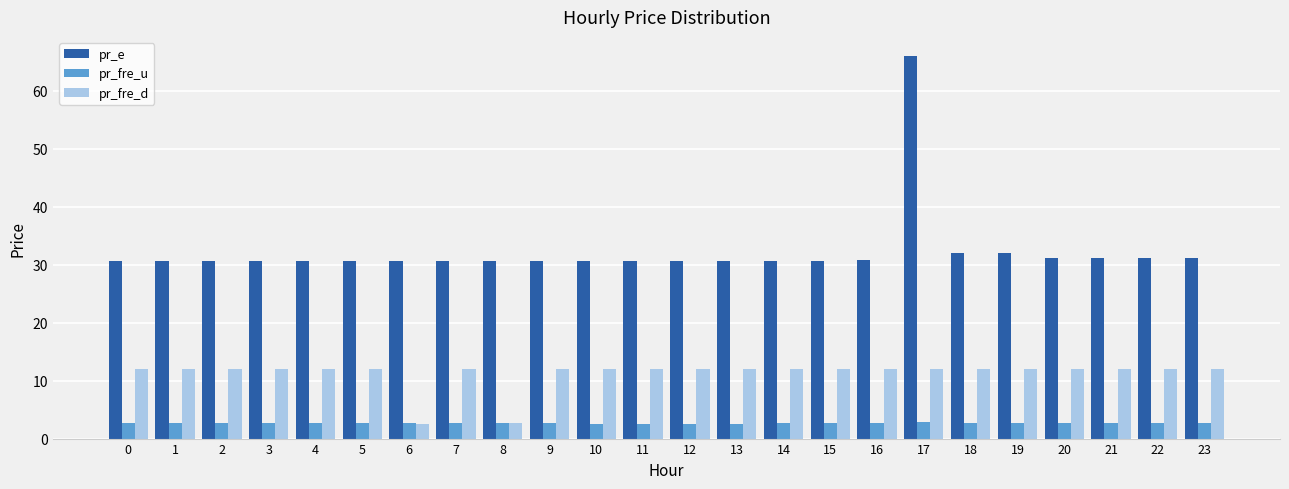

What is the difference between the pr_fre_u values at 17 and 21?

0.1